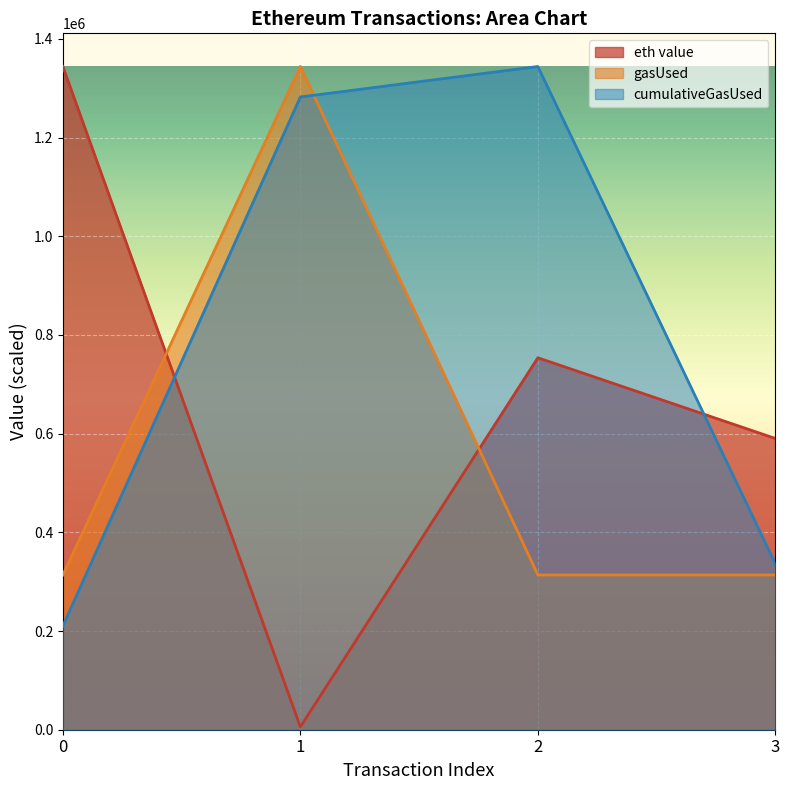

True or false: gasUsed has a value of 313600.0 at 0.

True